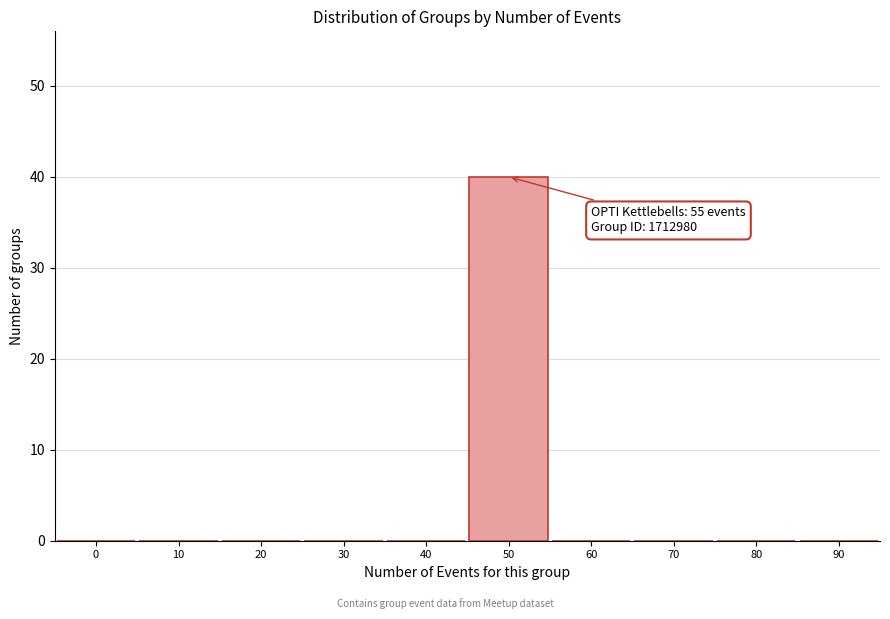

Is it true that the value at 30 is -21?

False